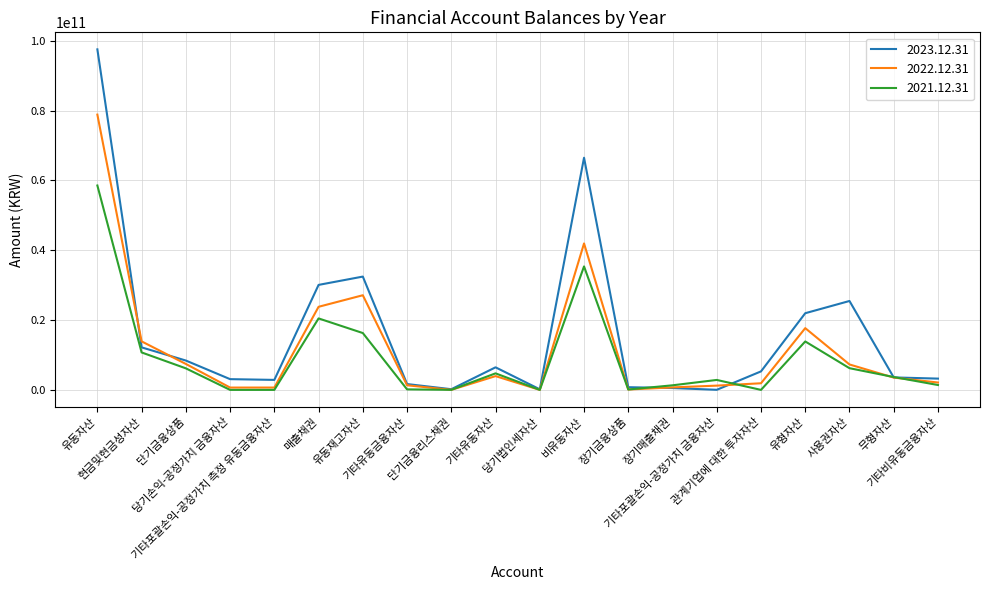

At which category is the sum across all series the highest?

유동자산